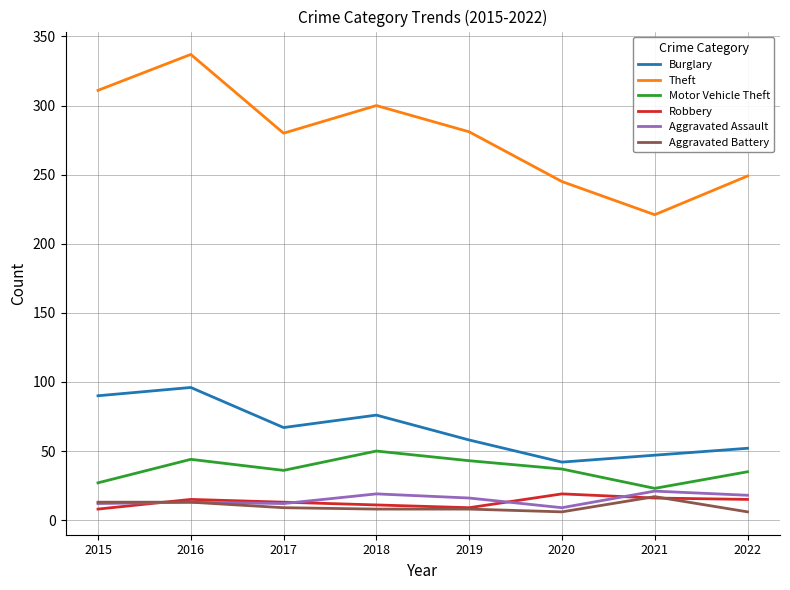

True or false: Motor Vehicle Theft and Theft intersect in this chart.

False